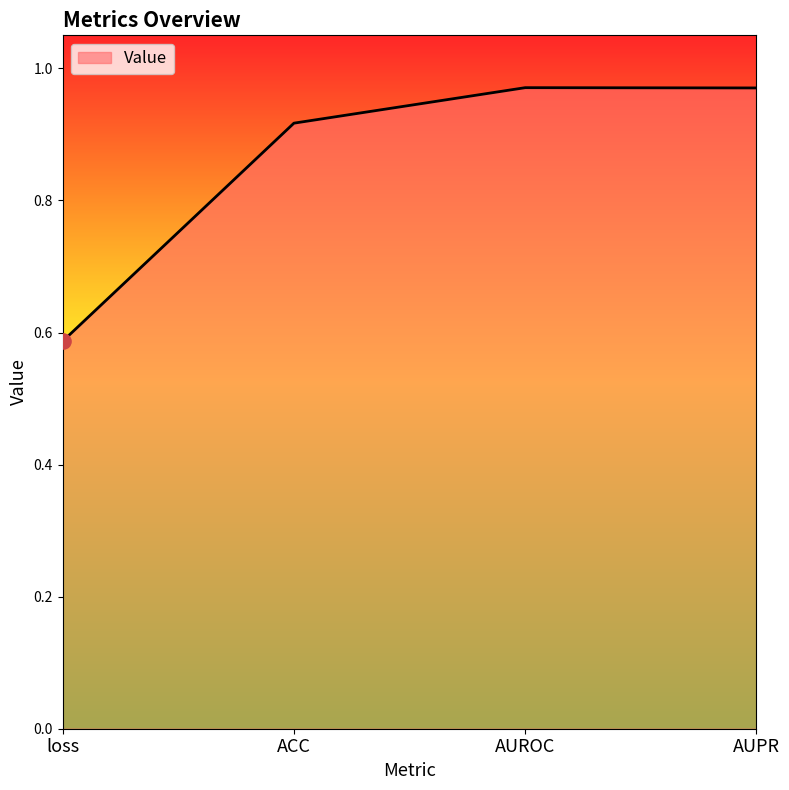

What is the change in value from loss to ACC?

+0.3